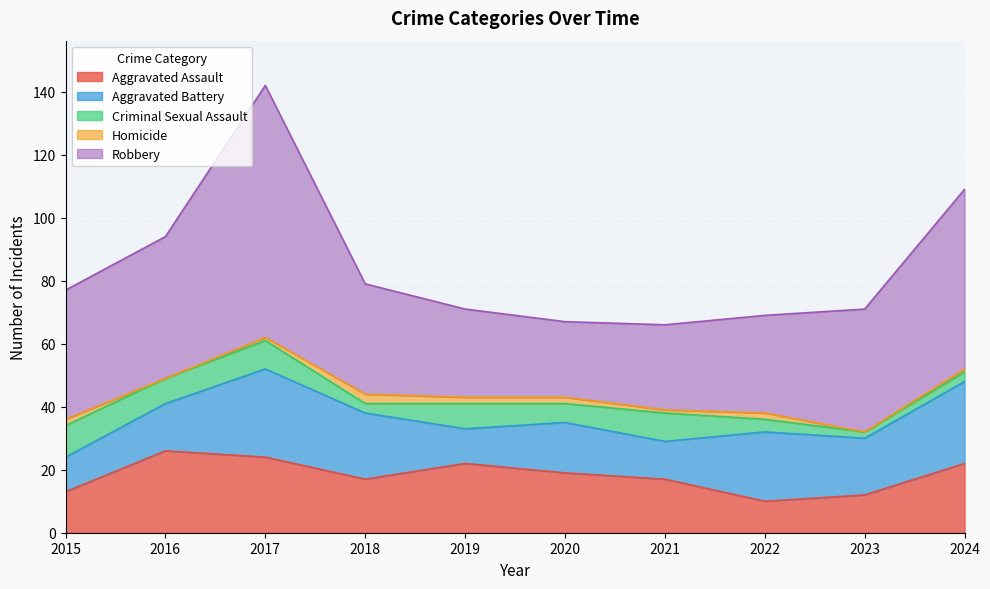

Rank the series by their maximum value, from lowest to highest.

Homicide, Criminal Sexual Assault, Aggravated Assault, Aggravated Battery, Robbery